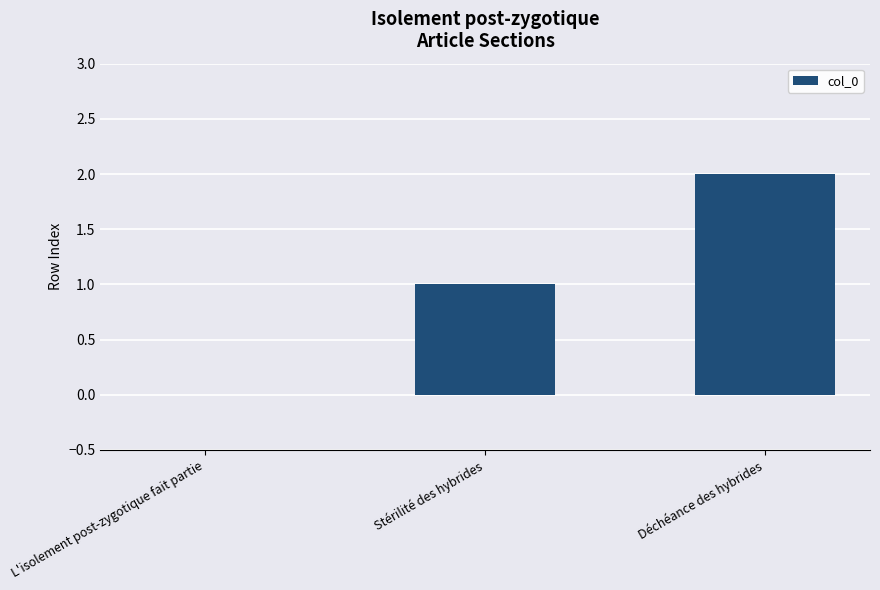

Are the bars horizontal?

No